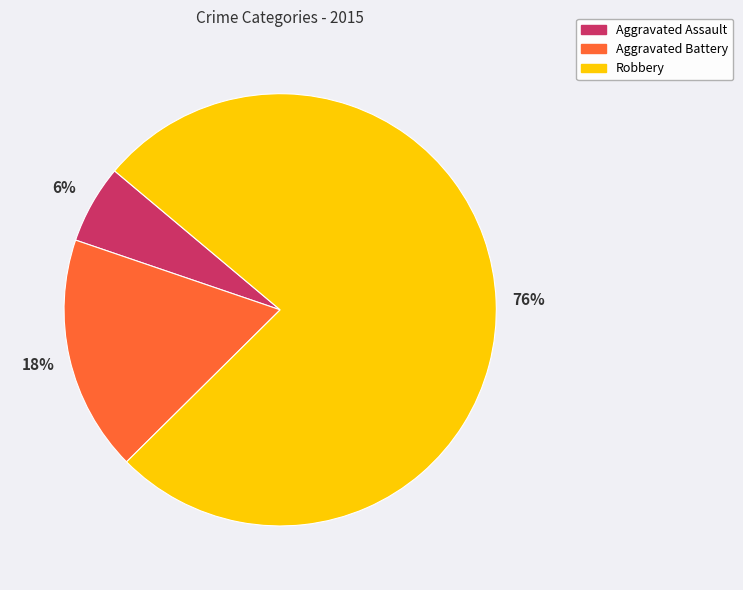

Combined, do Aggravated Battery and Aggravated Assault account for over 50%?

No